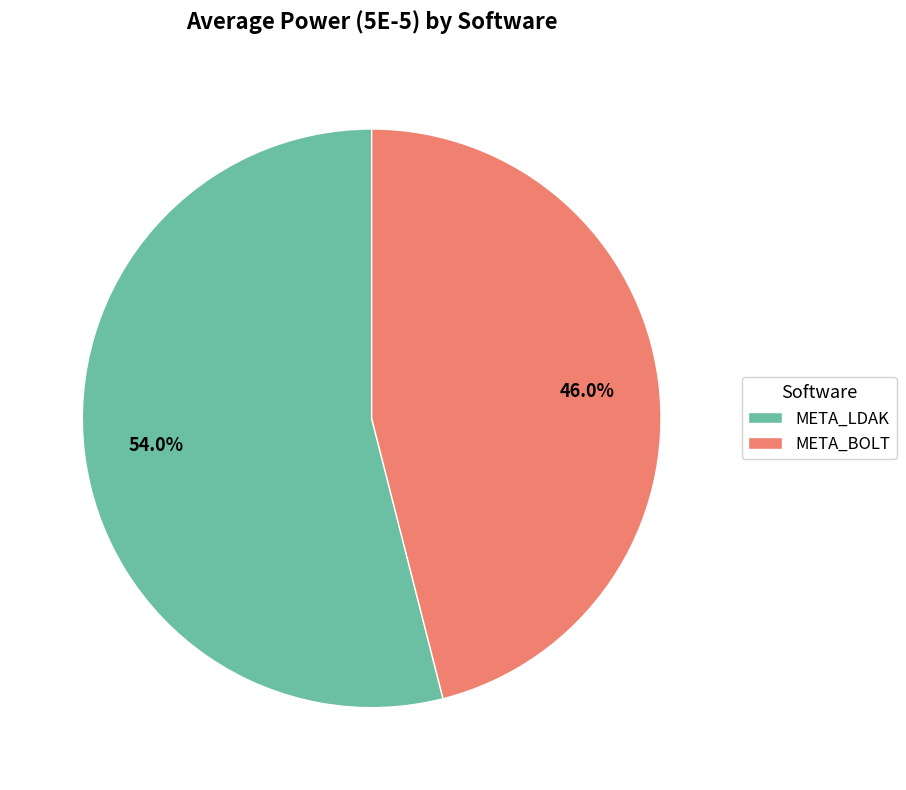

To the nearest percent, what percentage of the pie is META_LDAK?

54%